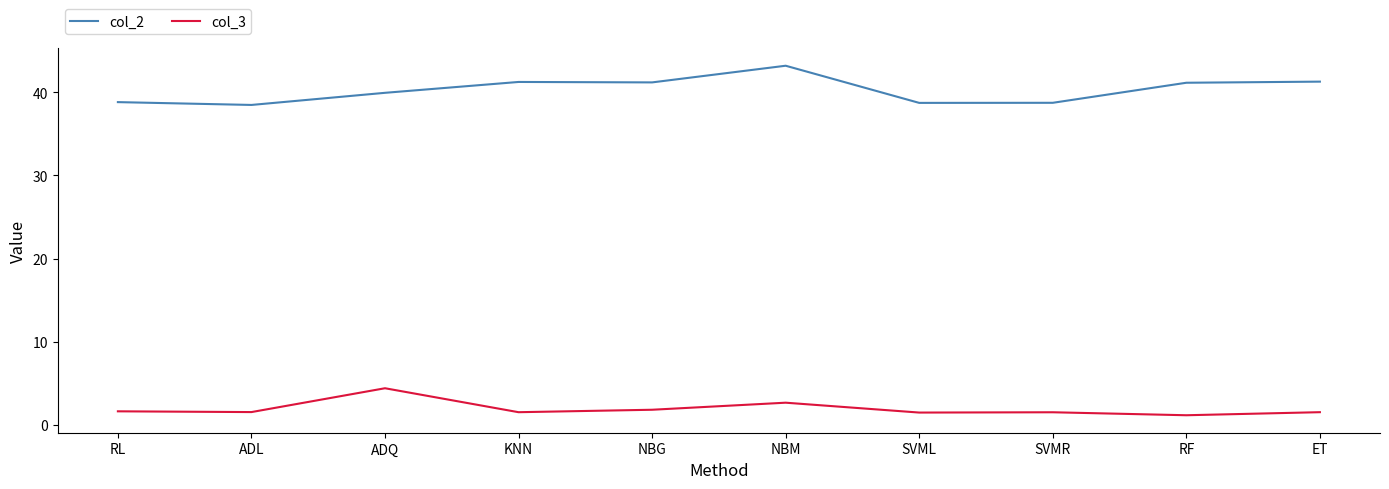

What position from the left is RL?

1